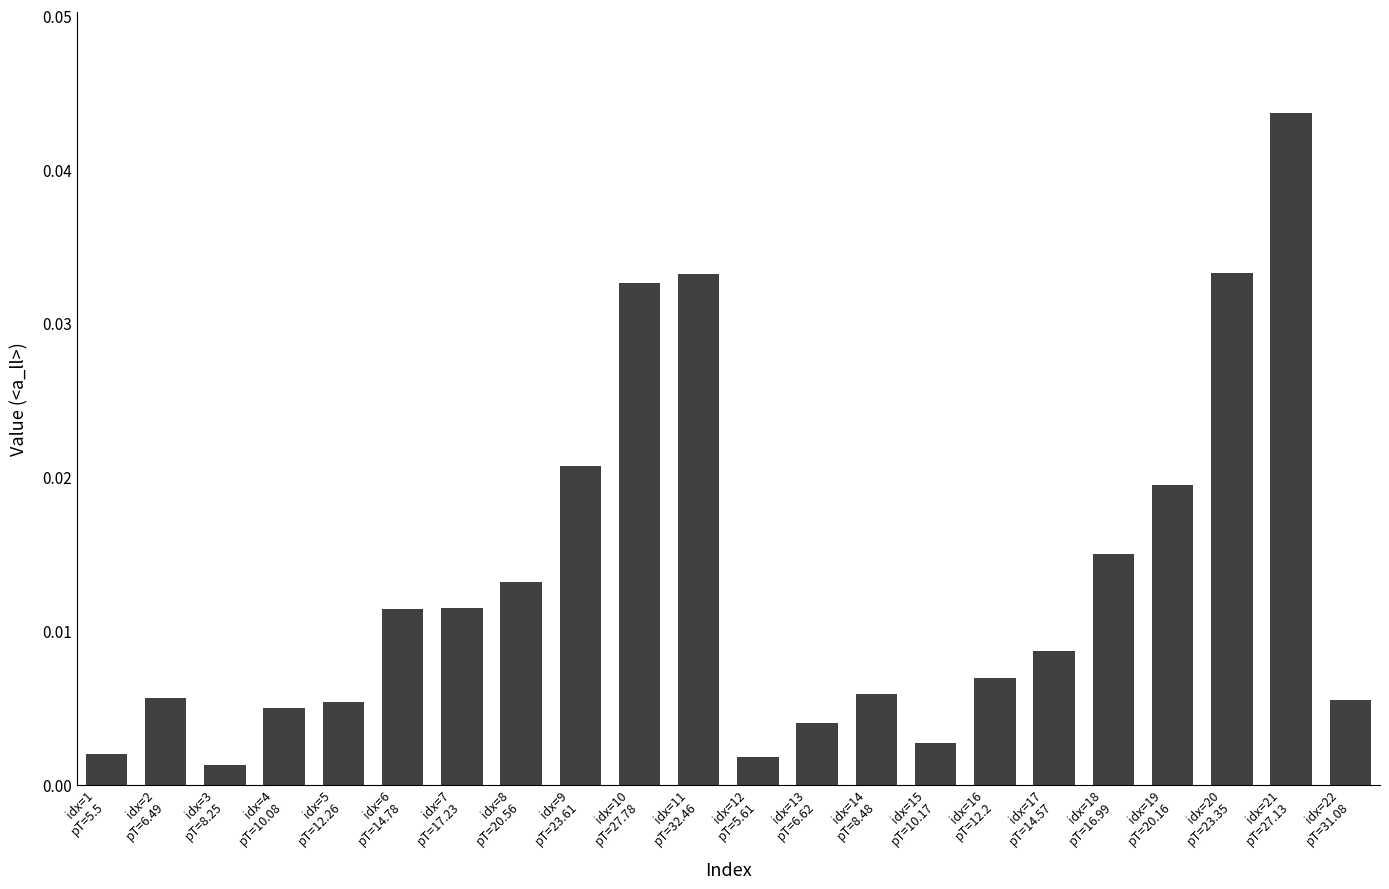

How many series are shown in this chart?

1